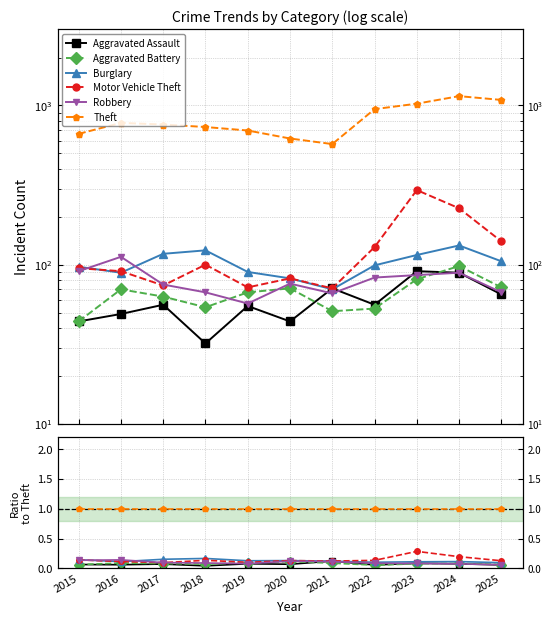

How many interior local peaks does the Aggravated Battery series have?

3